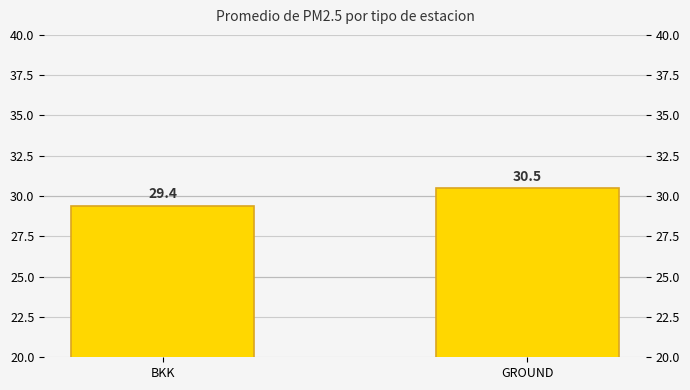

Rank the categories by value from lowest to highest.

BKK, GROUND